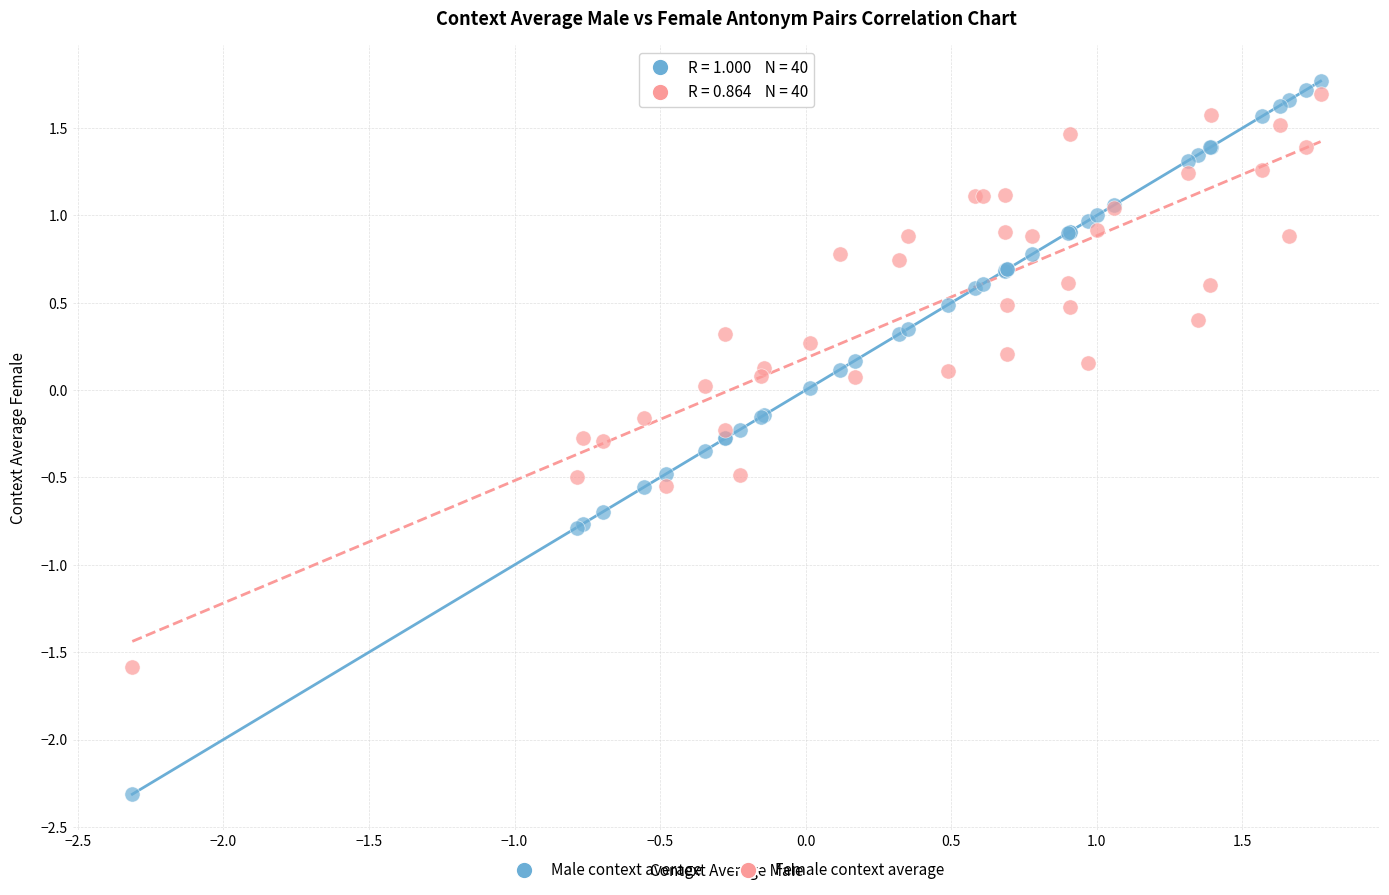

What are all the series names shown in the legend?

Male context average, Female context average